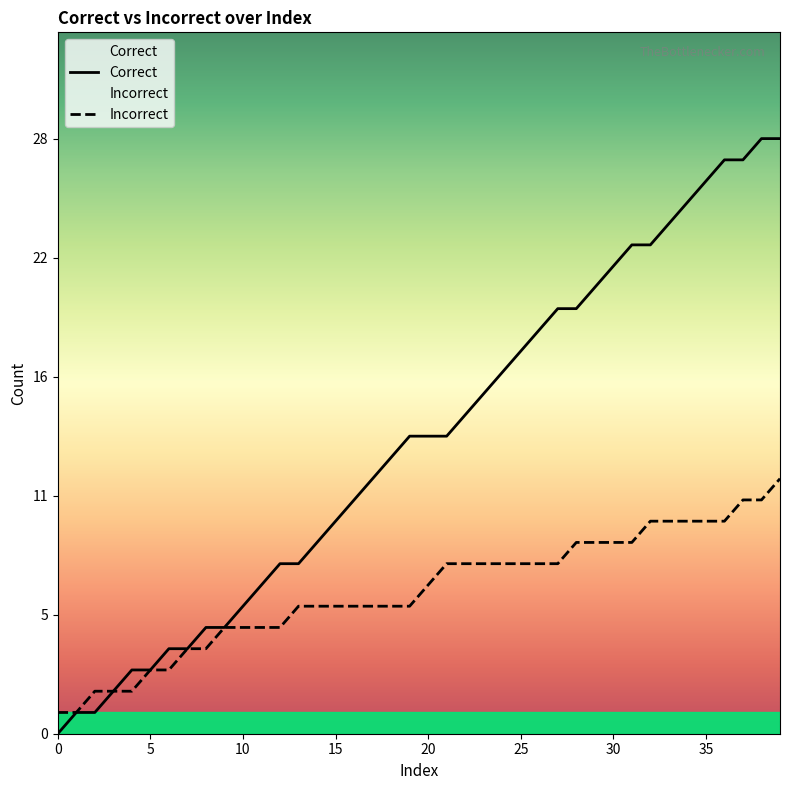

The value of Correct at 17 is 12. True or false?

True